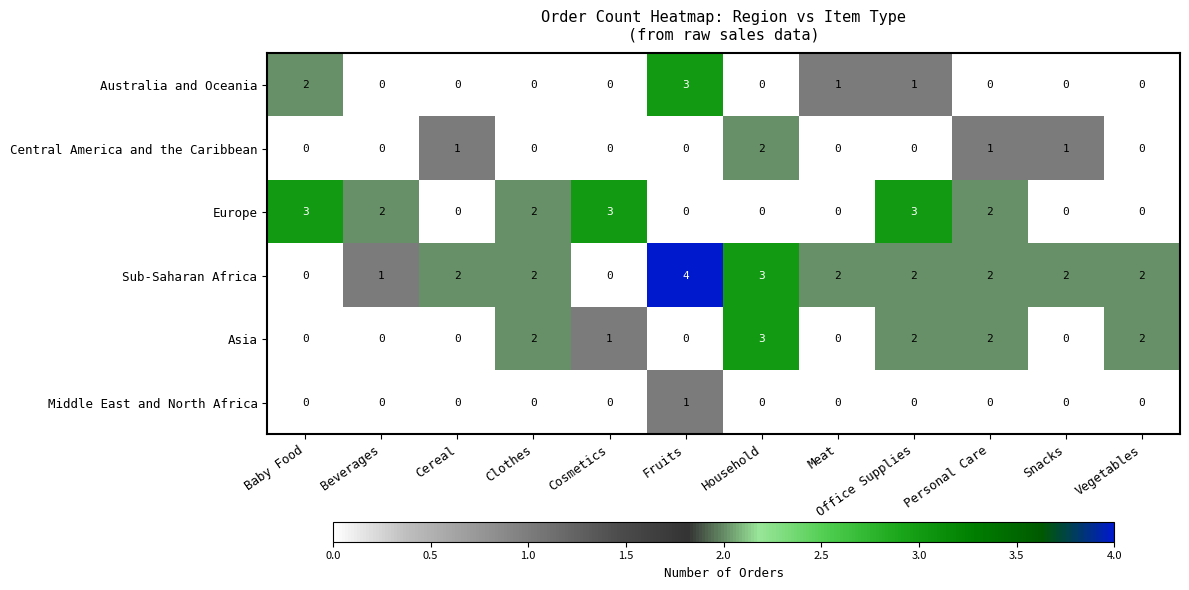

The value of Asia at Household is 4. True or false?

False